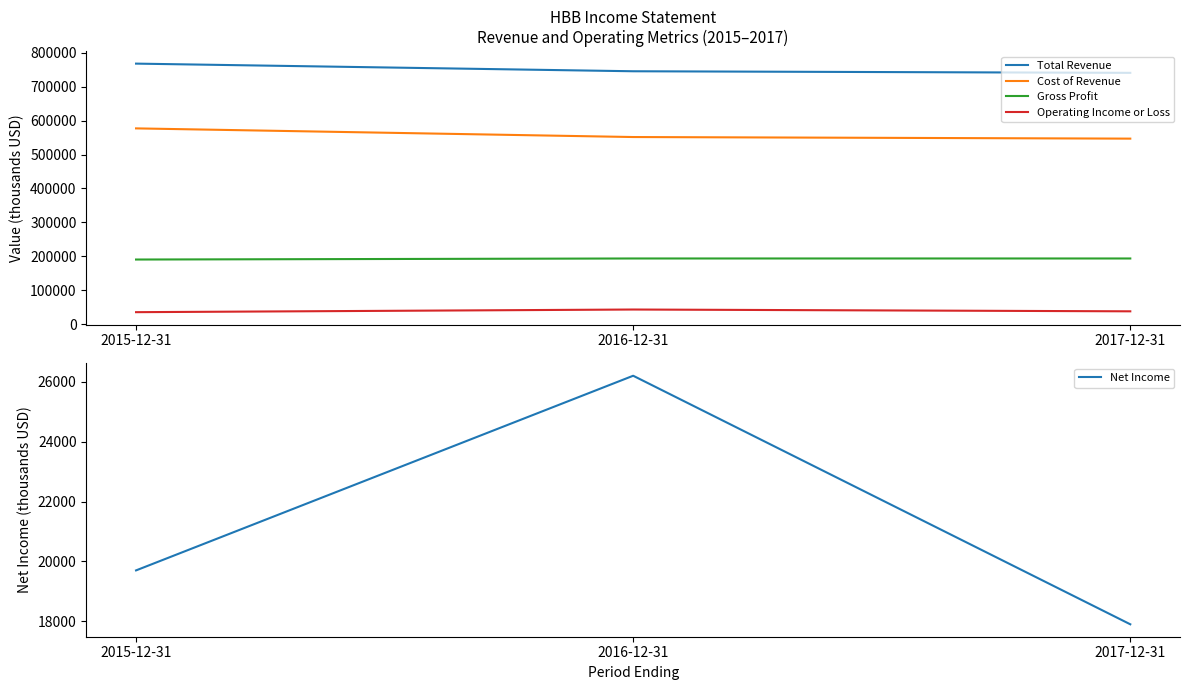

What is the value of the Gross Profit point at the 3rd from the left?

193800